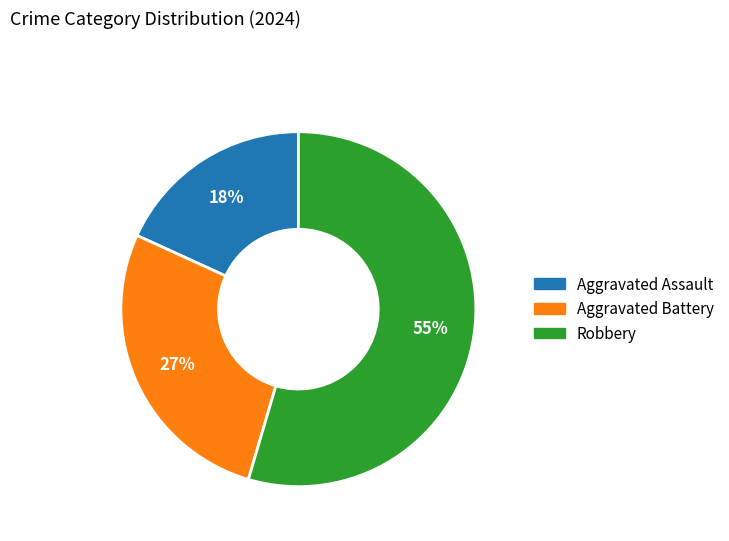

To the nearest percent, what portion does Aggravated Assault represent?

18%